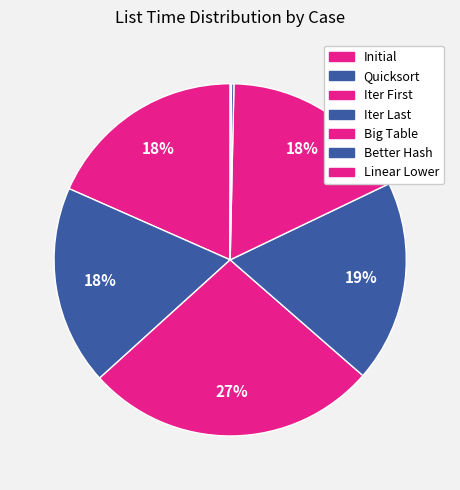

Does Initial account for over 50% of the chart?

No